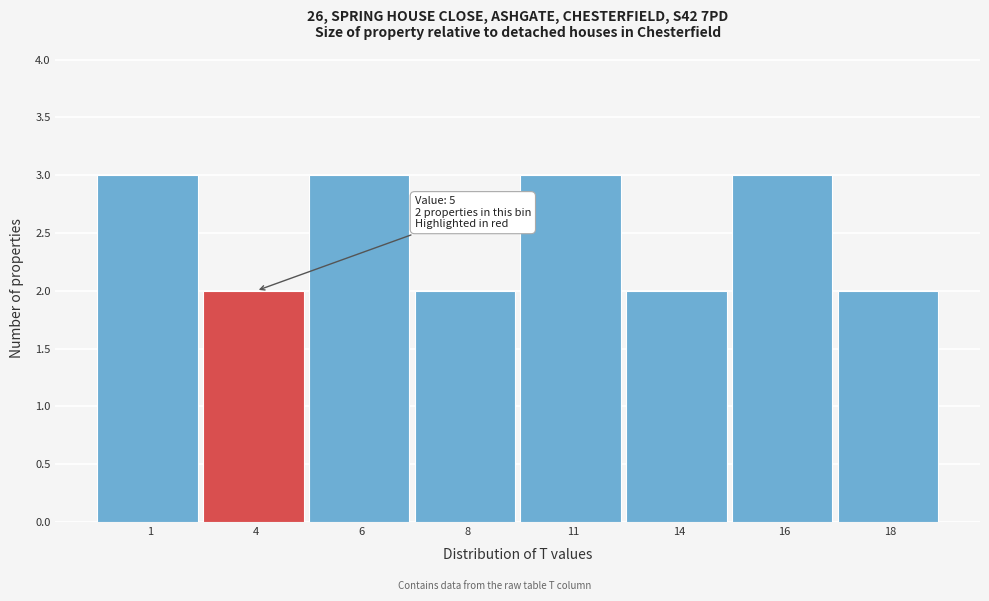

Reading left to right, list all the values displayed in this chart.

1=3	4=2	6=3	8=2	11=3	14=2	16=3	18=2